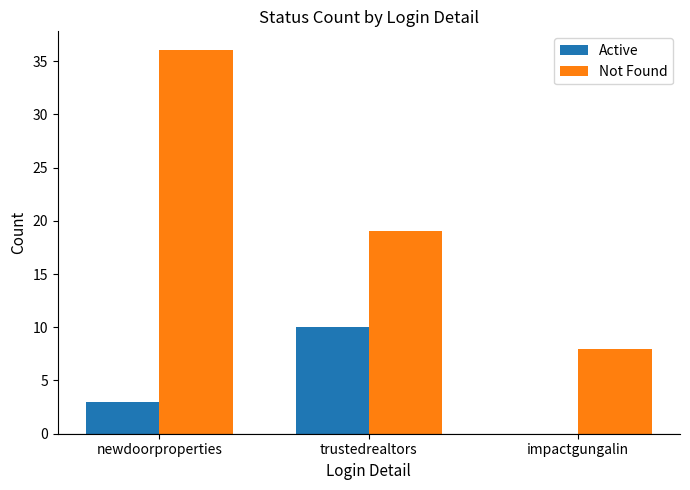

Which series has the widest spread of values?

Not Found